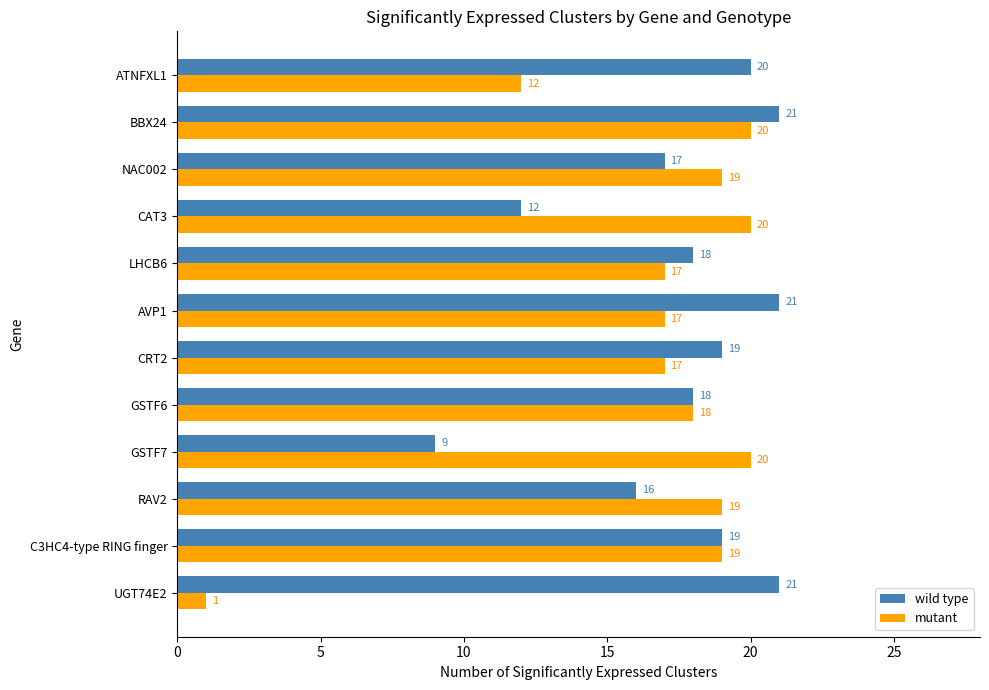

Which series has the largest total across all categories?

wild type